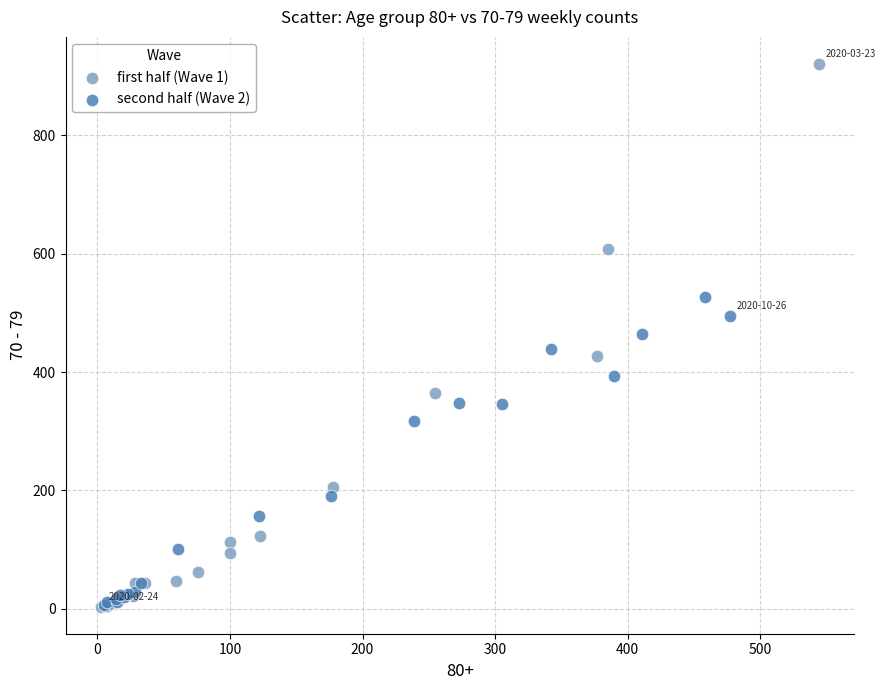

Which series reaches the maximum Y coordinate?

first half (Wave 1)